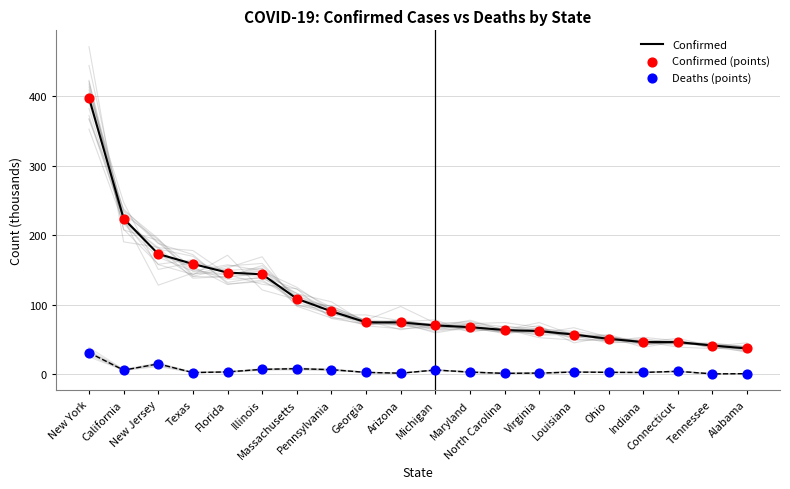

At which category is the sum across all series the highest?

New York